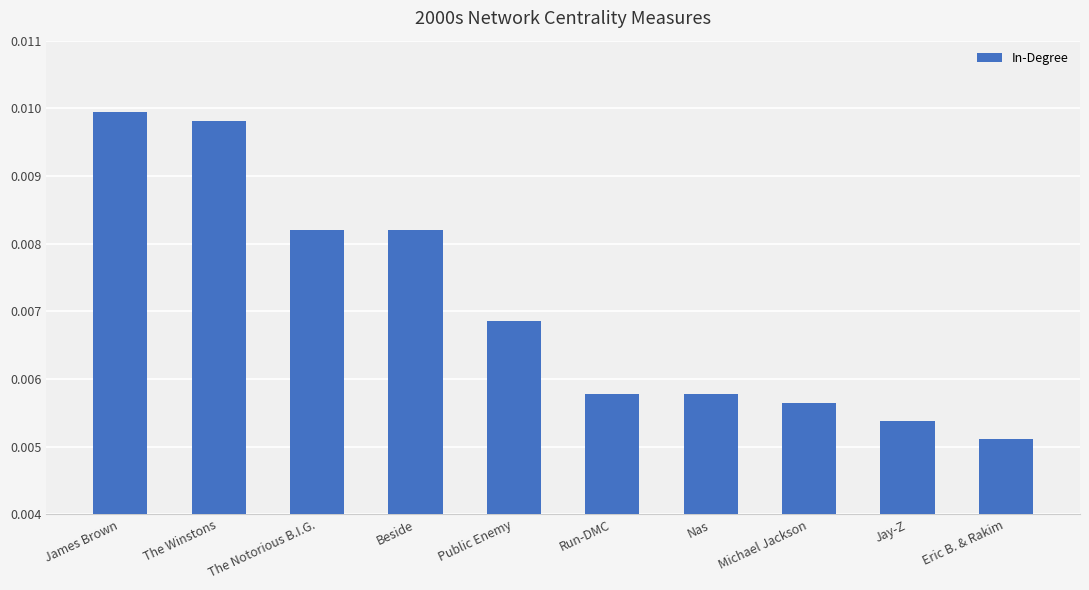

Are the bars horizontal?

No